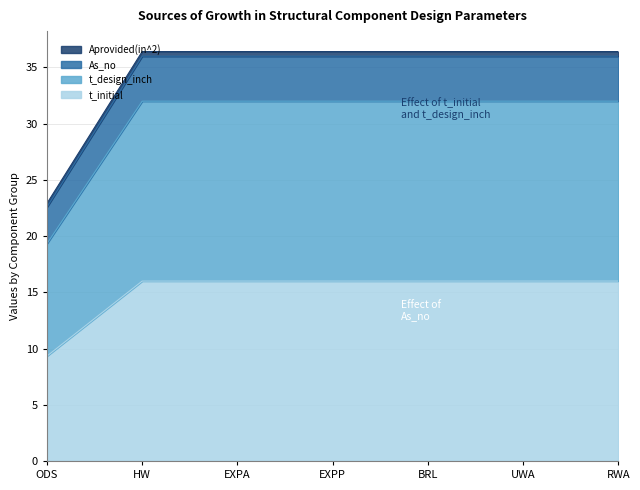

Which category has the lowest value in the t_initial series?

ODS